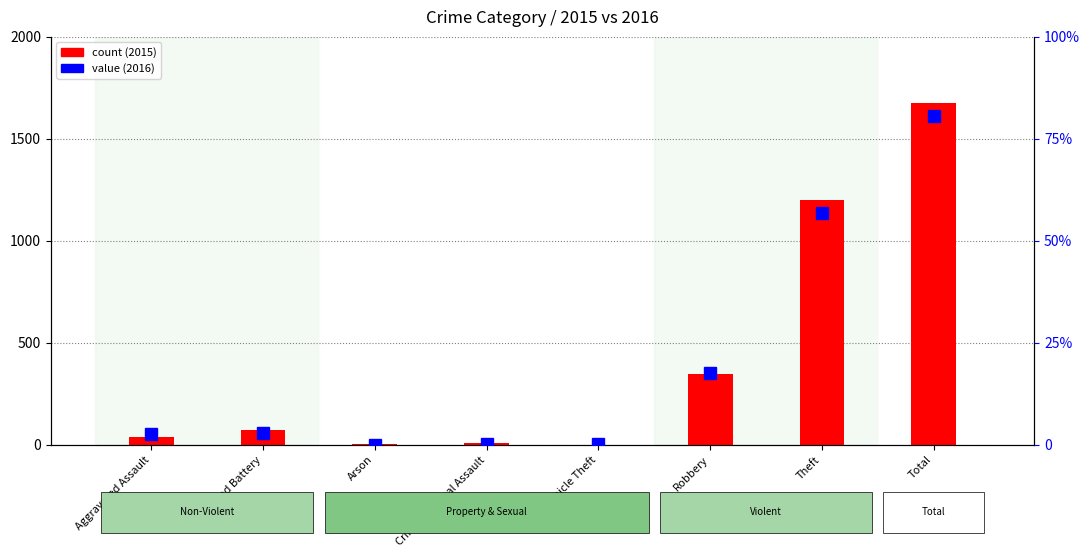

What position from the left is Aggravated Battery?

2